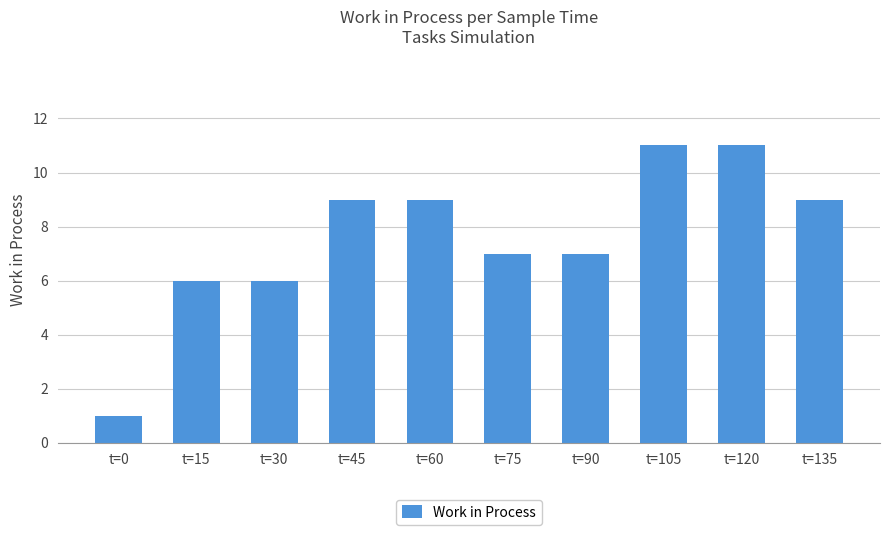

How many values are below 9?

5